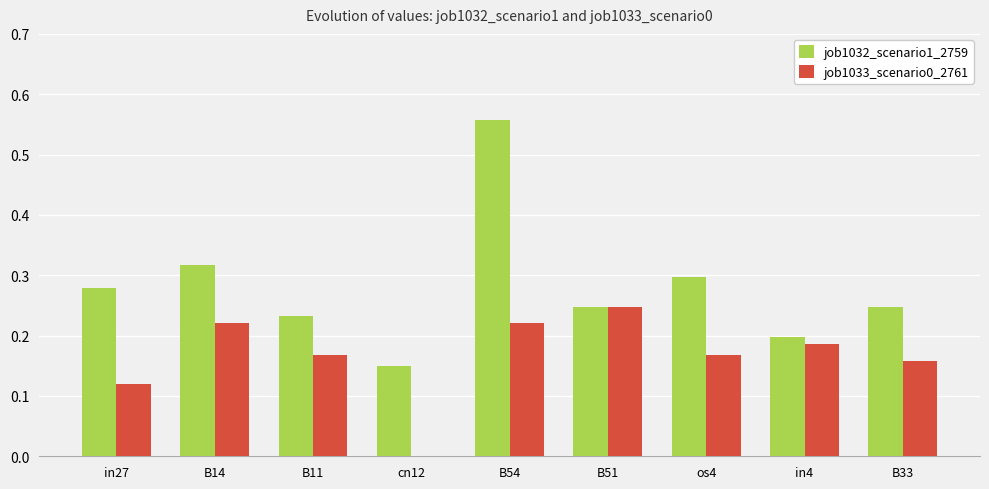

Does the chart contain stacked bars?

No